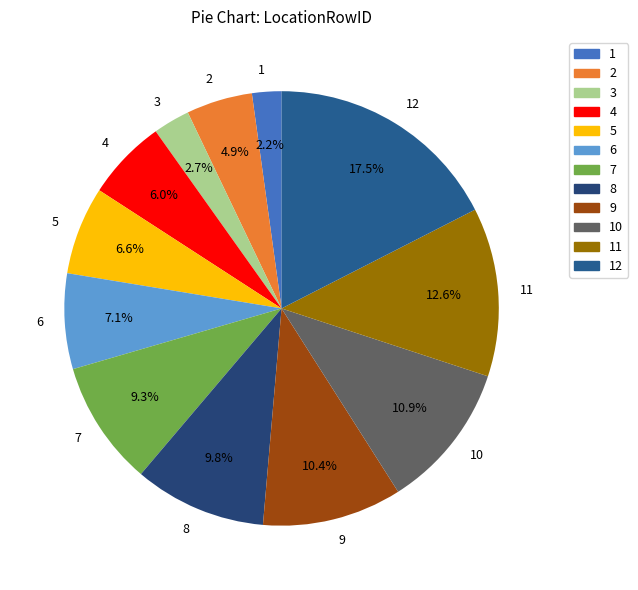

How many segments does this pie chart have?

12